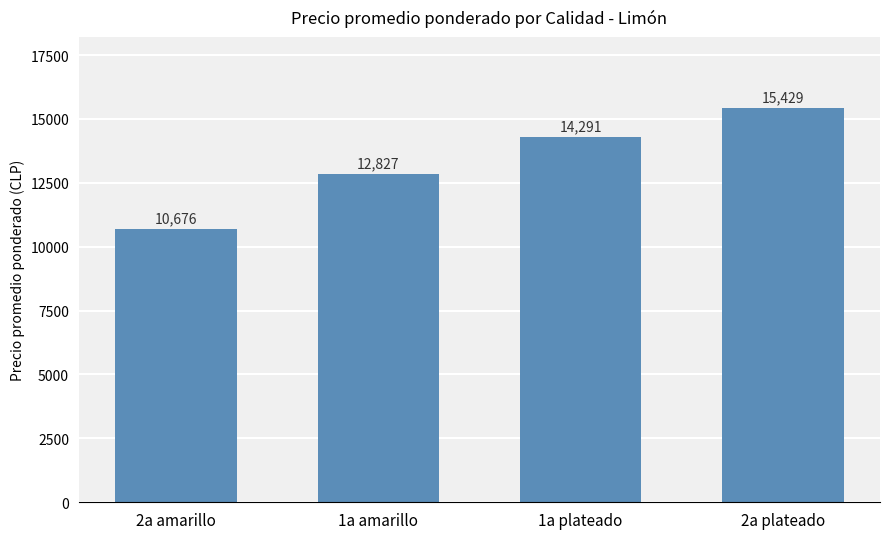

What is the average value?

13306